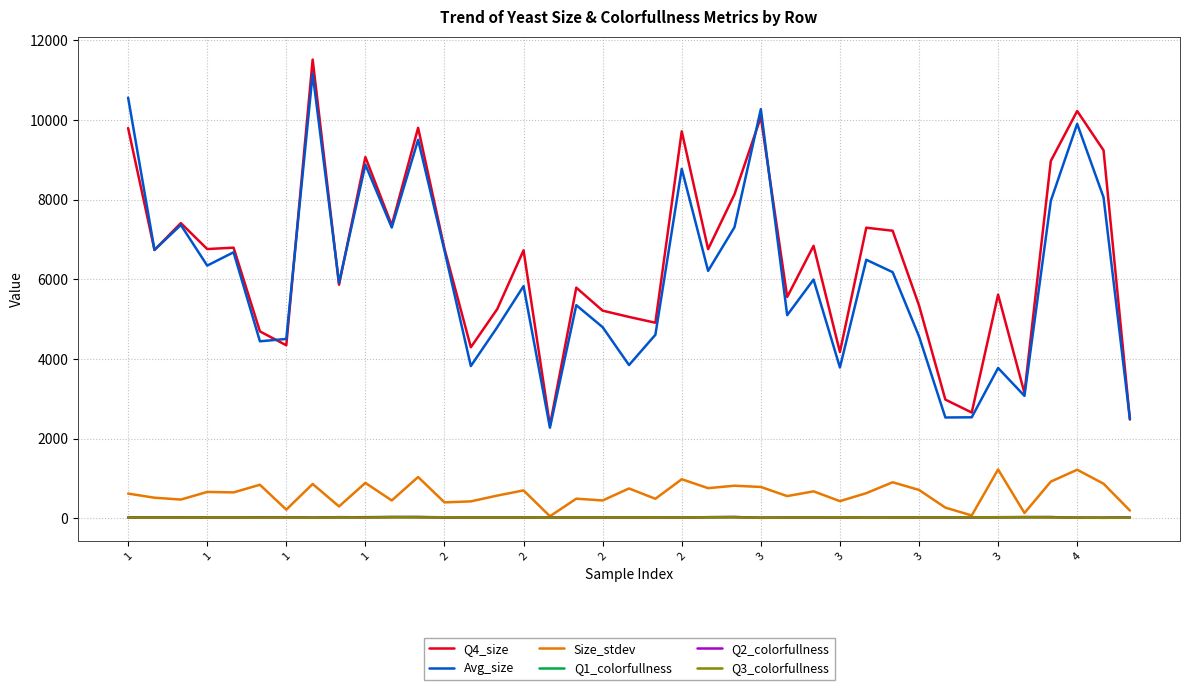

True or false: Size_stdev and Q4_size cross at least once.

False